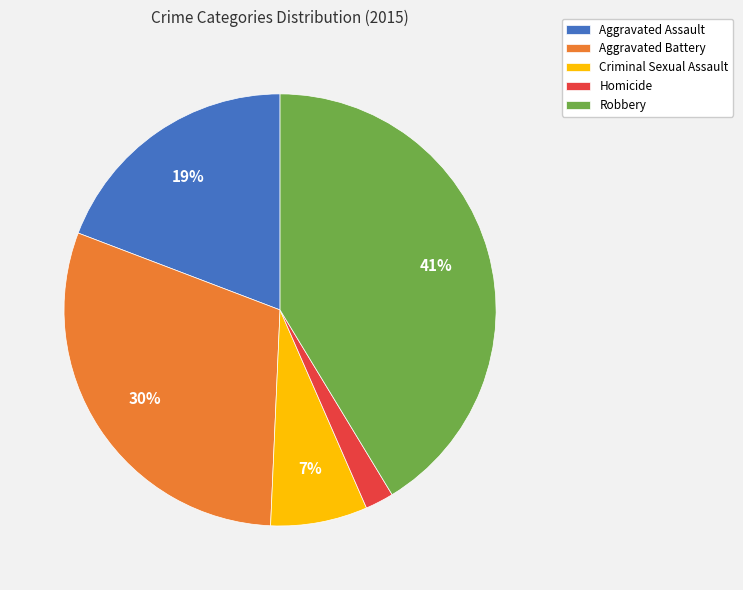

How many slices are in this pie chart?

5